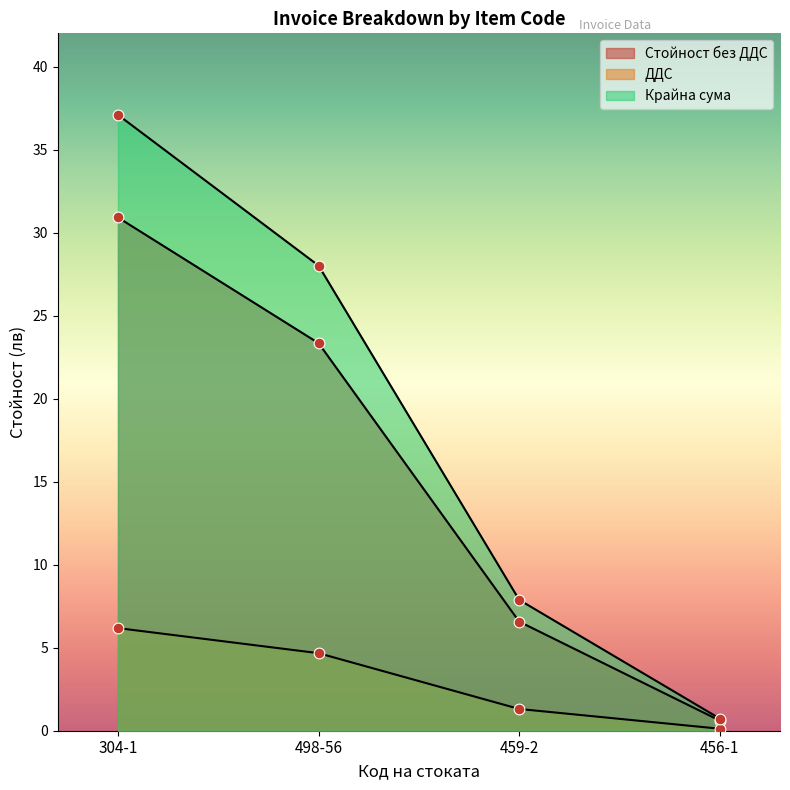

Which series contains the highest Y value?

Крайна сума